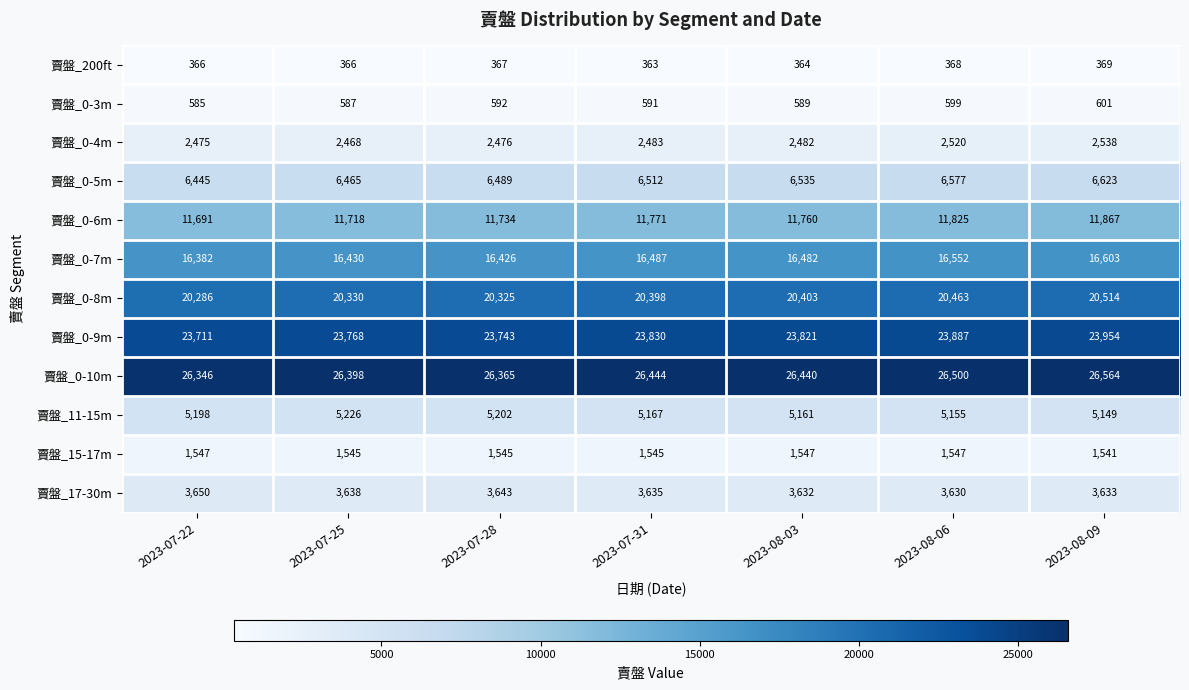

Rank the series at 2023-07-28 from lowest to highest value.

賣盤_200ft, 賣盤_0-3m, 賣盤_15-17m, 賣盤_0-4m, 賣盤_17-30m, 賣盤_11-15m, 賣盤_0-5m, 賣盤_0-6m, 賣盤_0-7m, 賣盤_0-8m, 賣盤_0-9m, 賣盤_0-10m